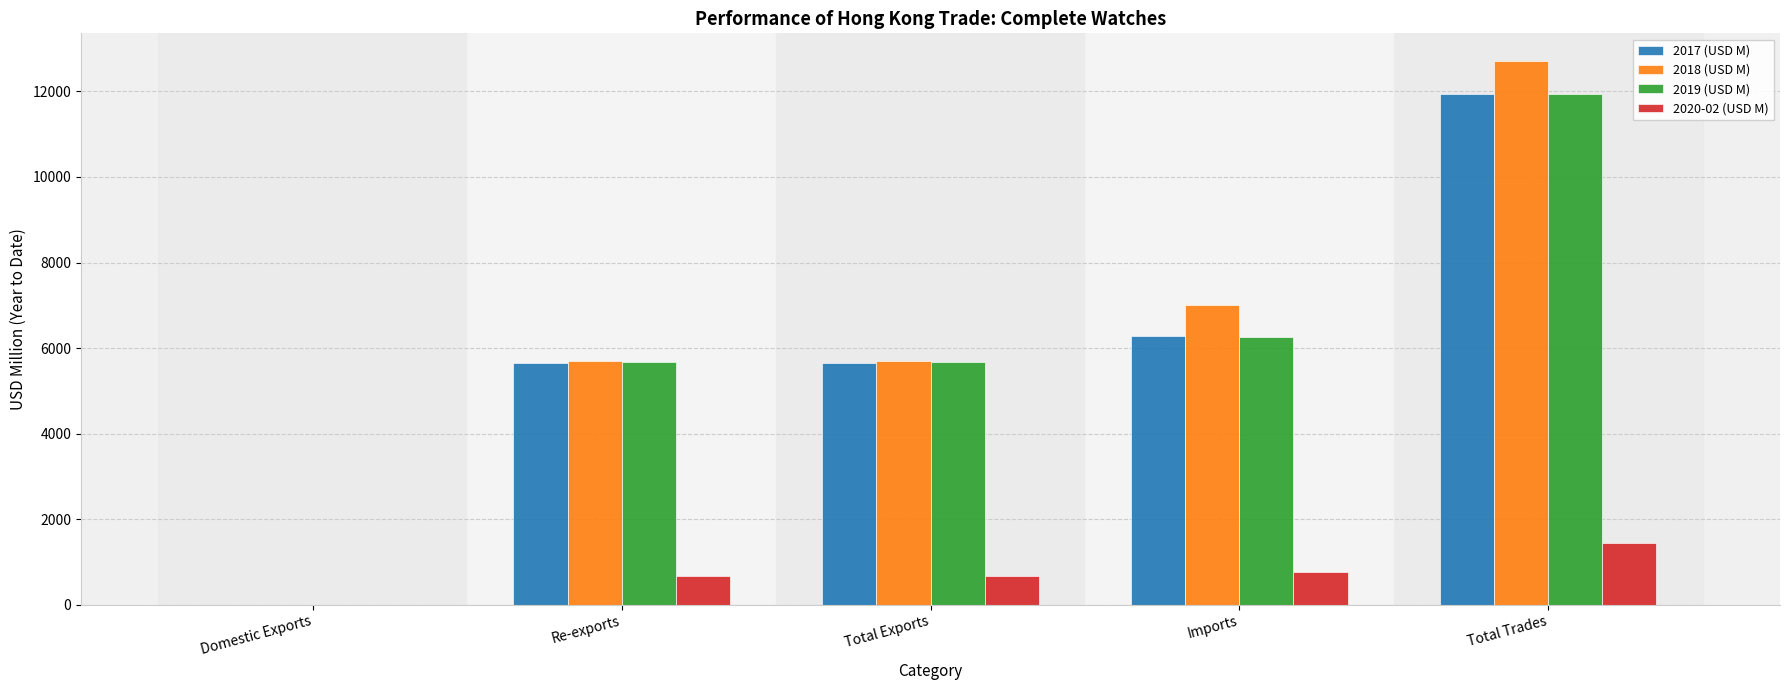

Between Total Exports and Total Trades, which series saw the biggest shift?

2018 (USD M)